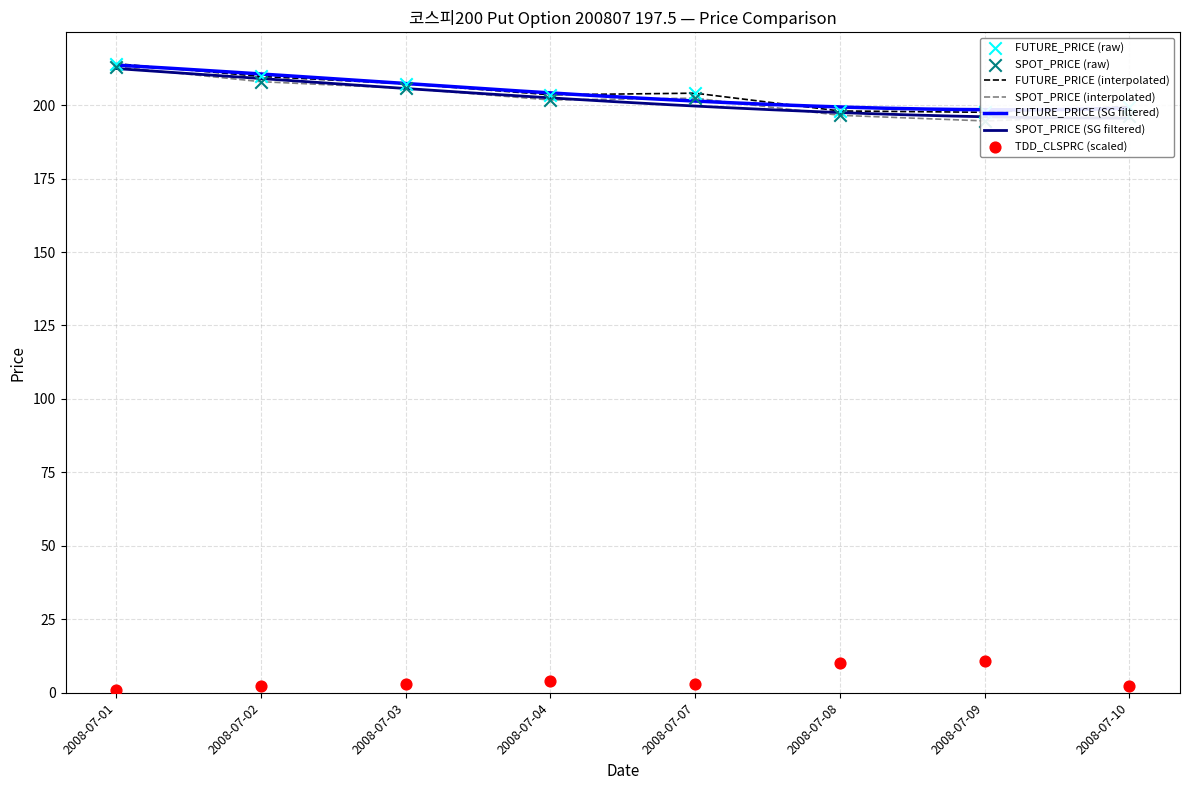

Which series contains the lowest Y value?

TDD_CLSPRC